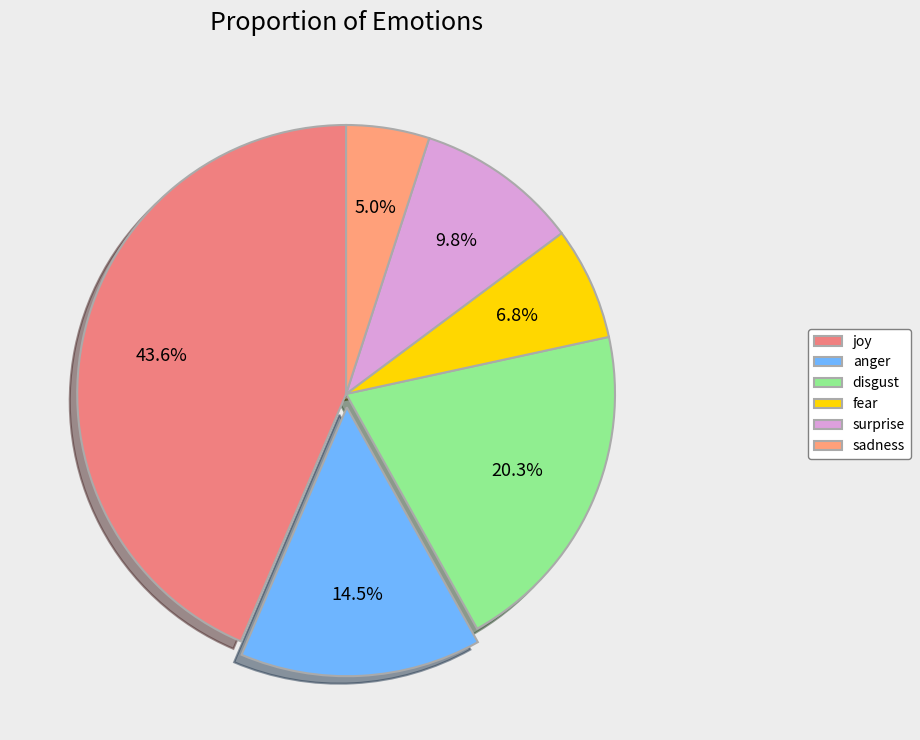

True or false: disgust accounts for 14% of the total.

False